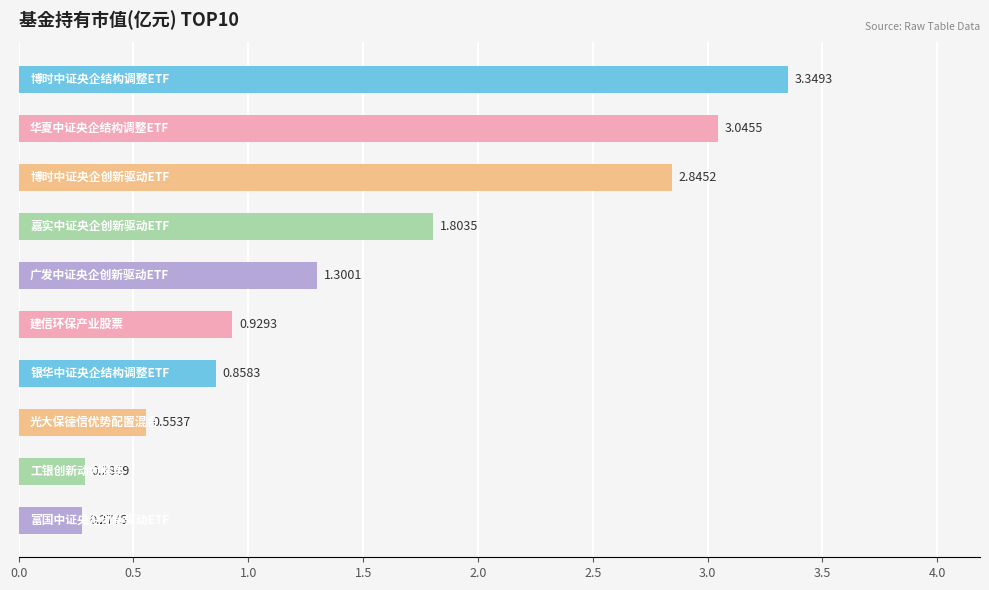

What is the average value?

1.5